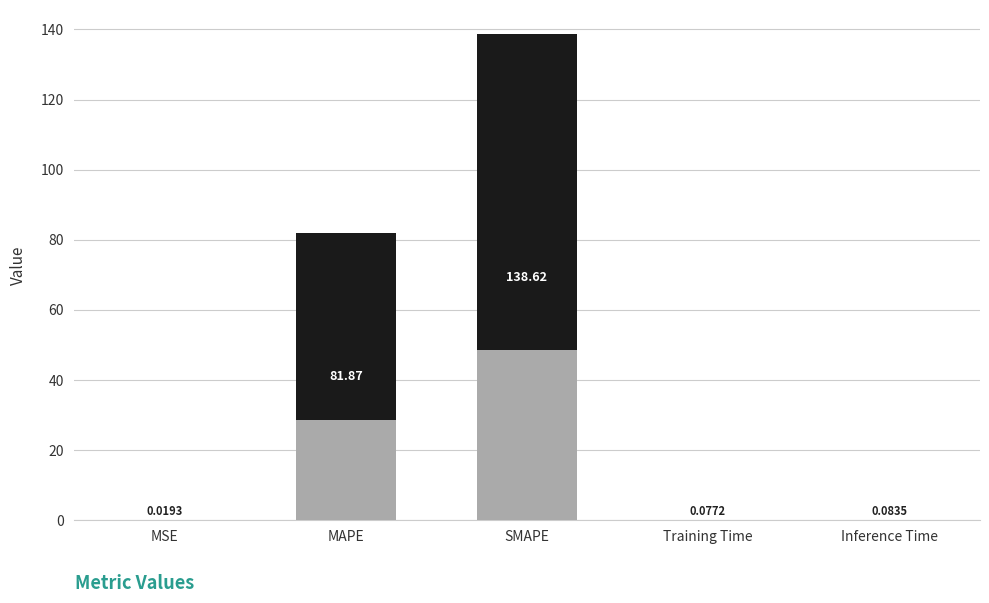

Reading right to left, extract all data points from this chart.

Inference Time=0.1	Training Time=0.1	SMAPE=138.6	MAPE=81.9	MSE=0.0